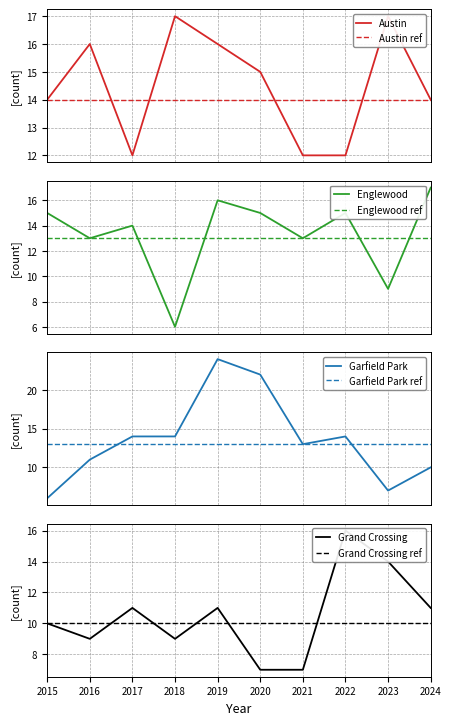

How many times do Garfield Park and Grand Crossing cross each other?

2